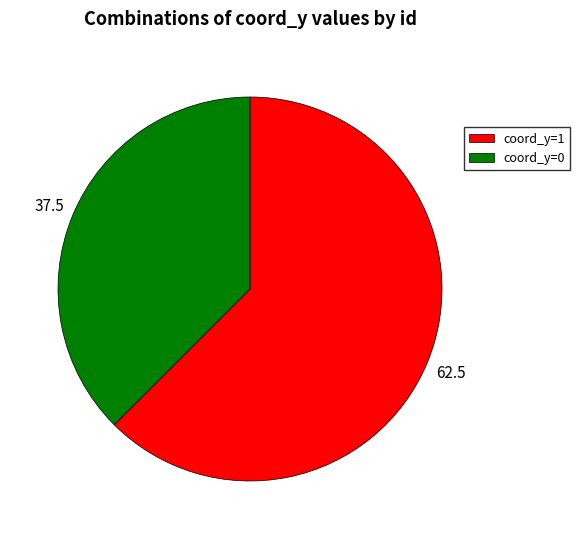

Does coord_y=1 represent more than half of the total?

Yes